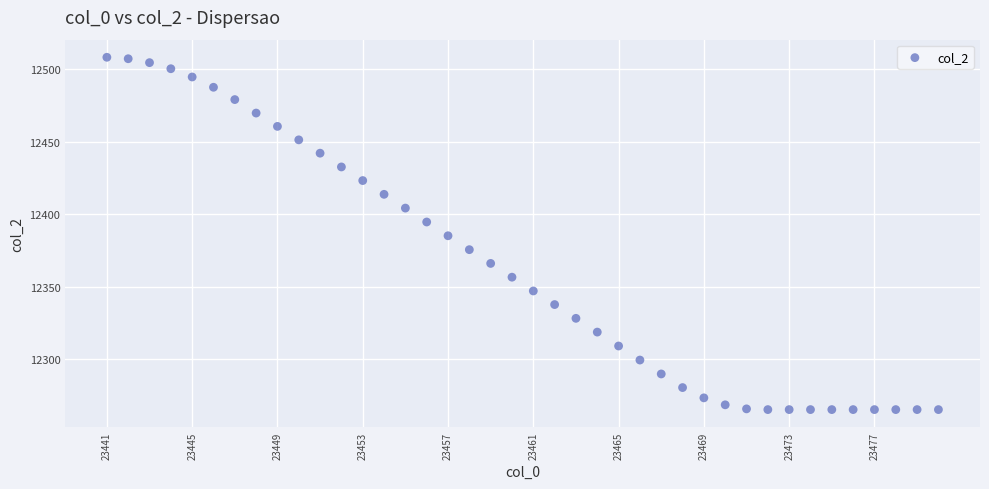

What is the range of X values (max minus min)?

39.0